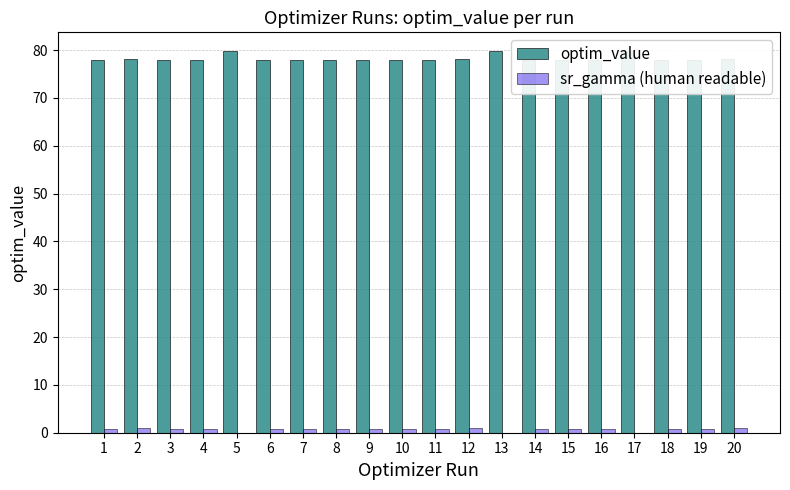

What is the value of the optim_value bar at the 10th from the left?

77.8